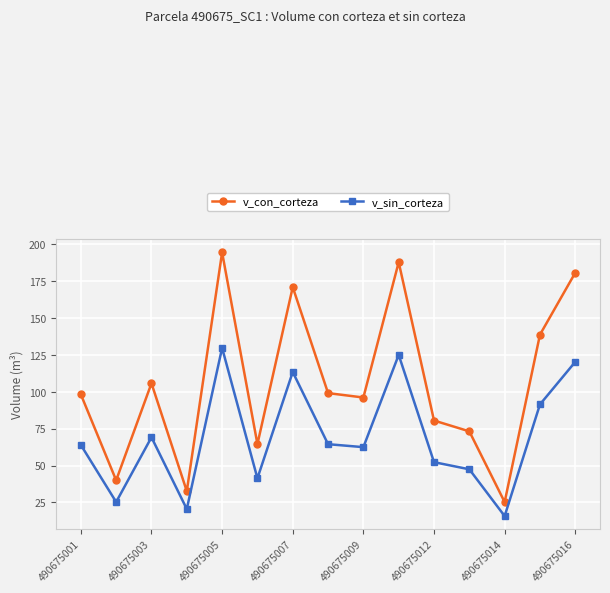

True or false: v_con_corteza has more than 1 interior local peaks.

True